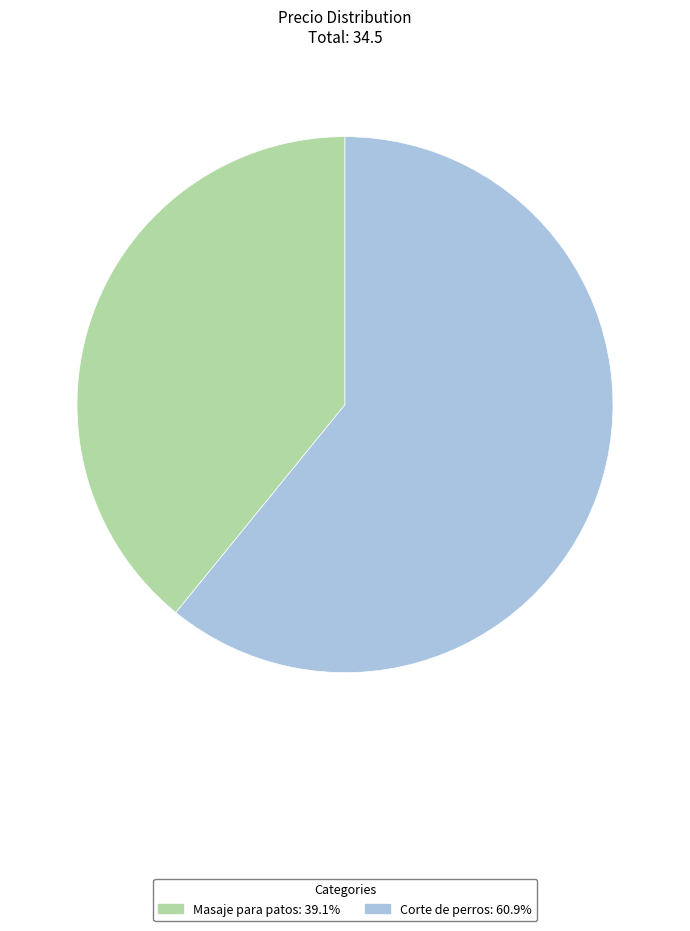

Is the sum of Masaje para patos and Corte de perros greater than half?

Yes